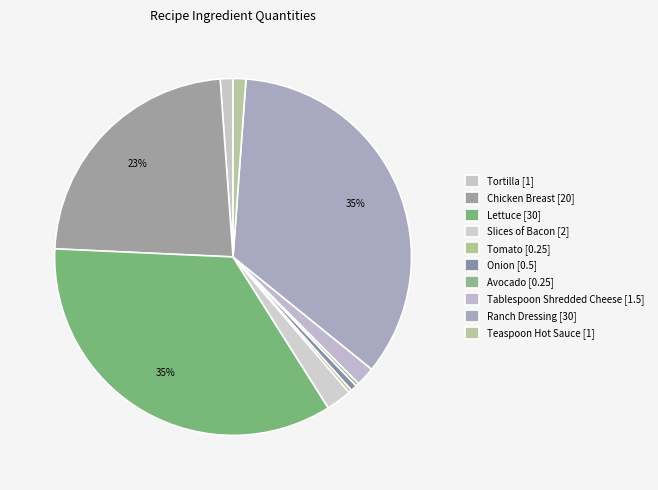

To the nearest percent, what percentage of the pie is Ranch Dressing?

35%